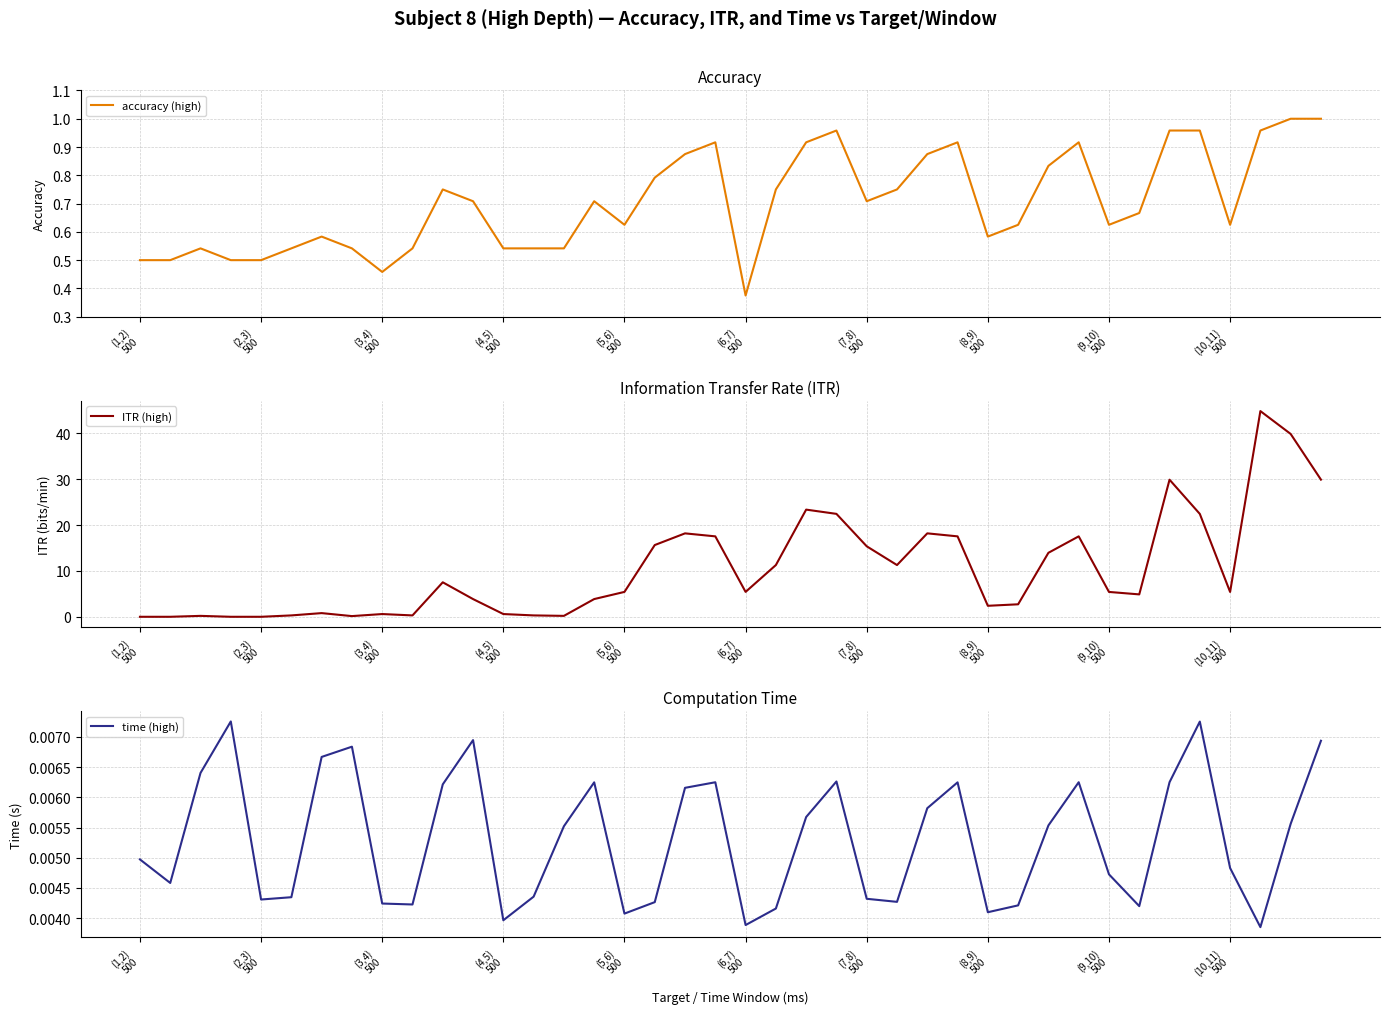

What is the difference between the maximum and minimum values in the accuracy (high) series?

0.6